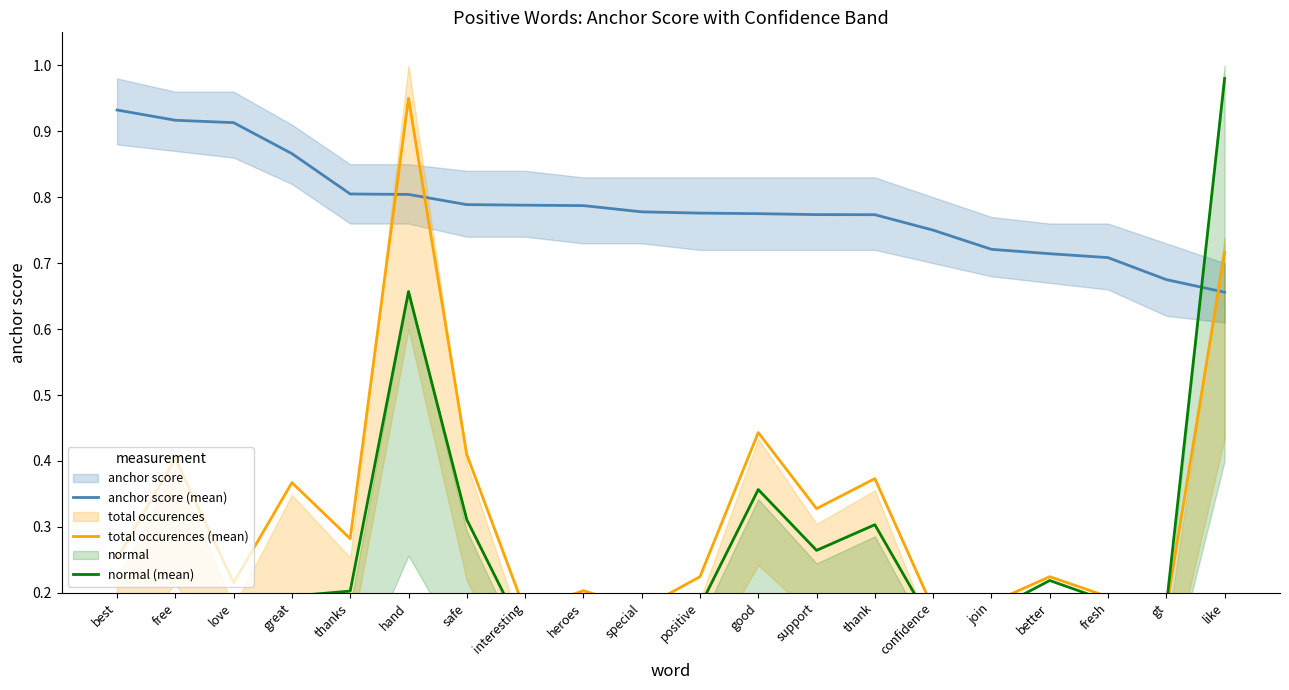

What is the label of the 18th point from the right?

love